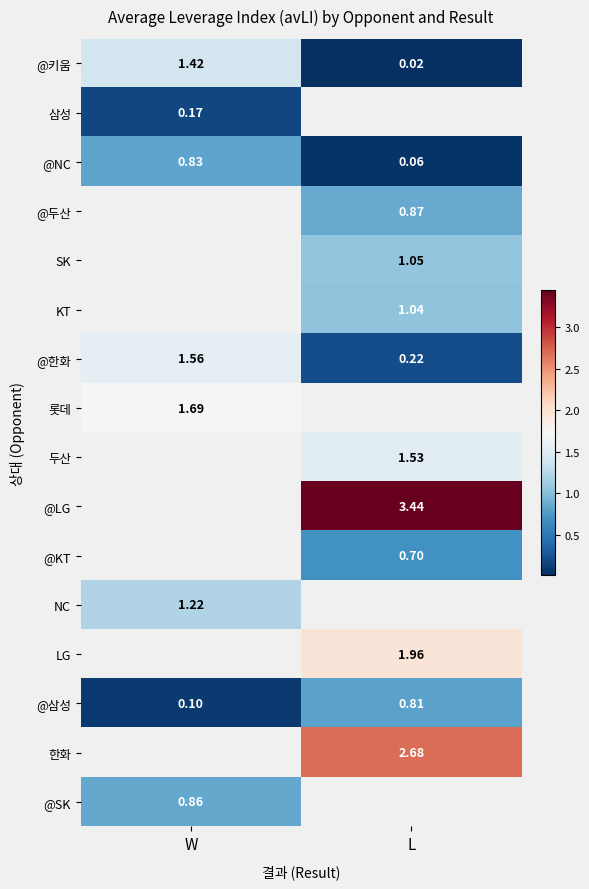

What is the difference between the @한화 values at L and W?

1.3